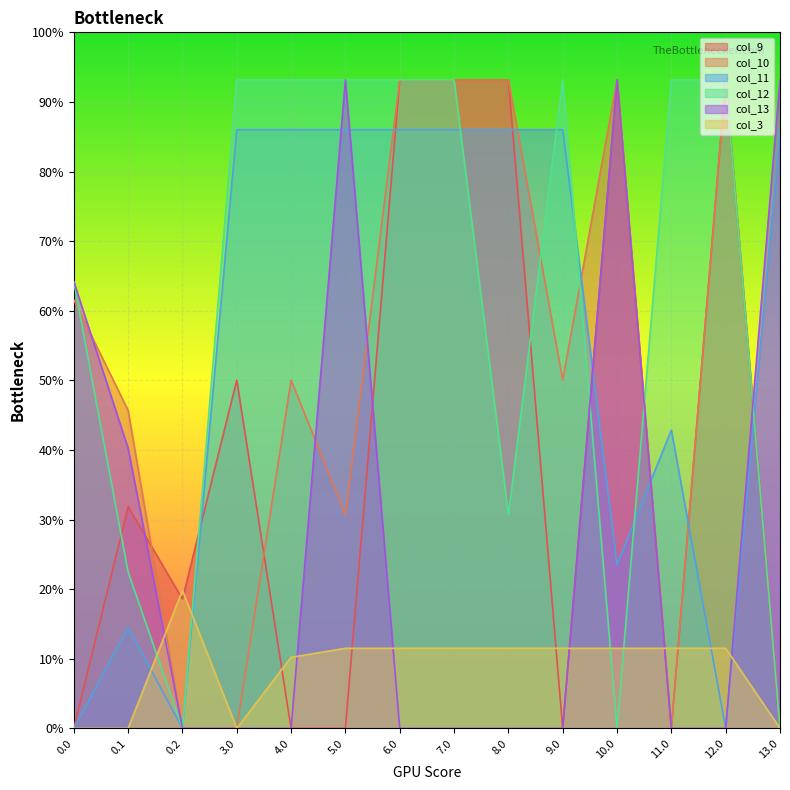

Does the chart display data point markers on the line(s)?

No